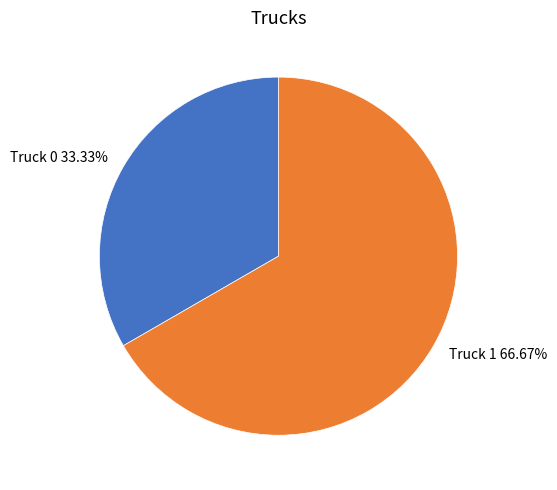

Does Truck 0 represent more than half of the total?

No